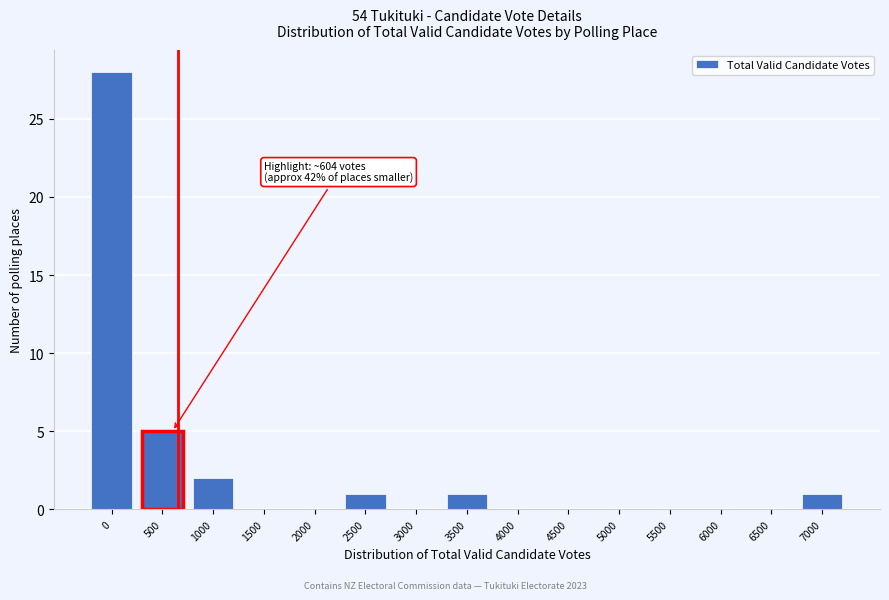

Reading left to right, extract all data points from this chart.

0=28	500=5	1000=2	1500=0	2000=0	2500=1	3000=0	3500=1	4000=0	4500=0	5000=0	5500=0	6000=0	6500=0	7000=1